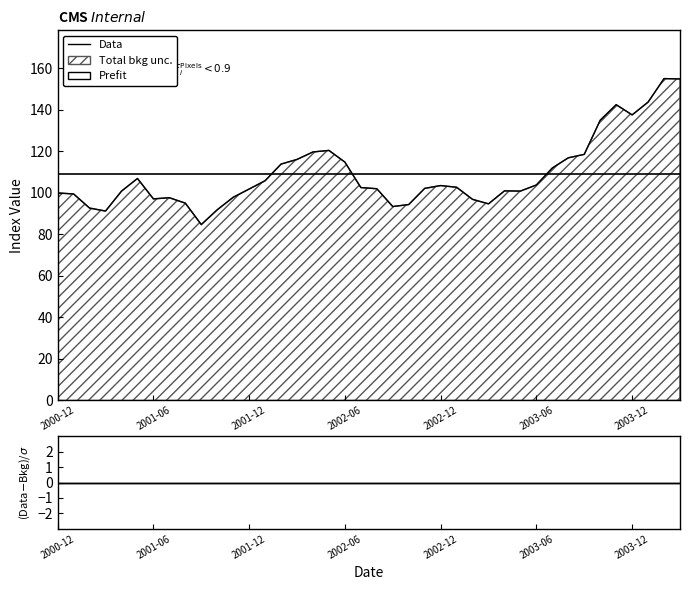

What is the maximum value shown in the chart?

155.1